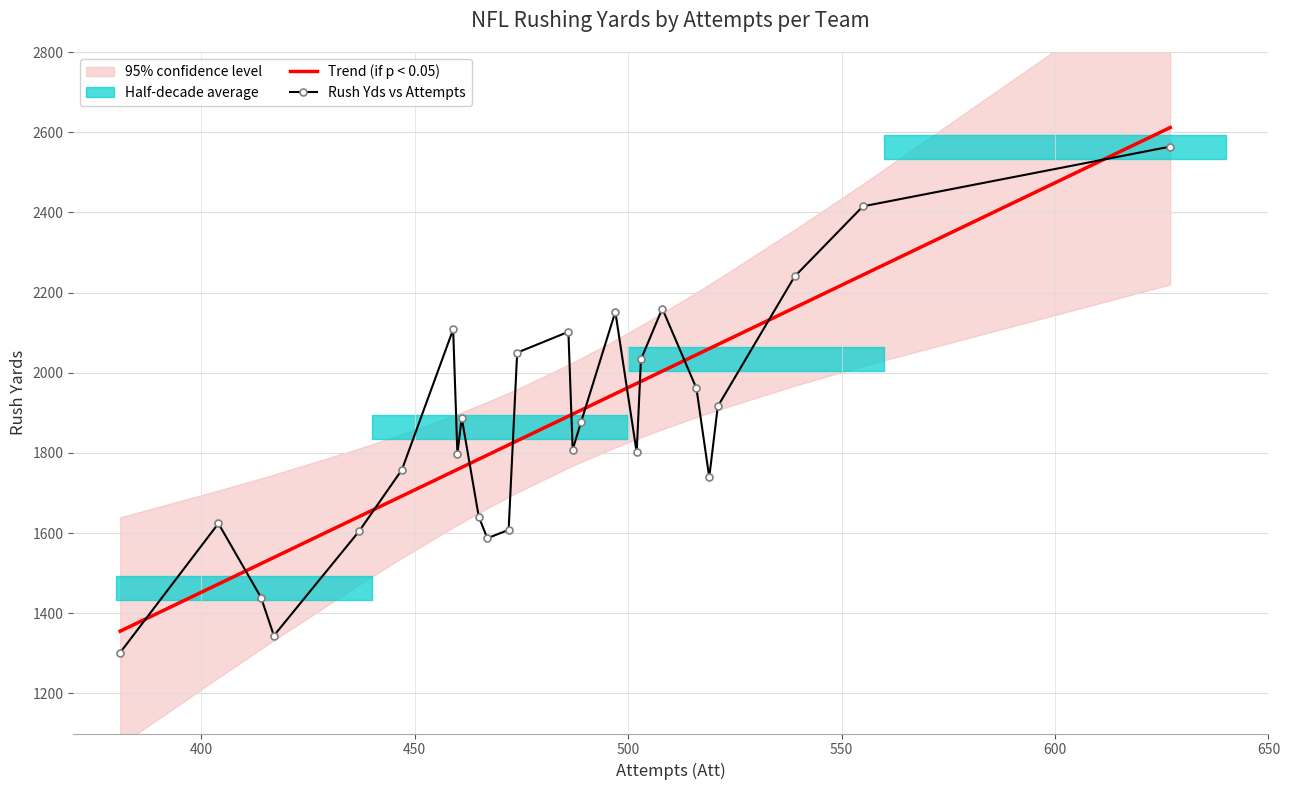

True or false: Trend (if p < 0.05) and Rush Yds vs Attempts cross at least once.

True